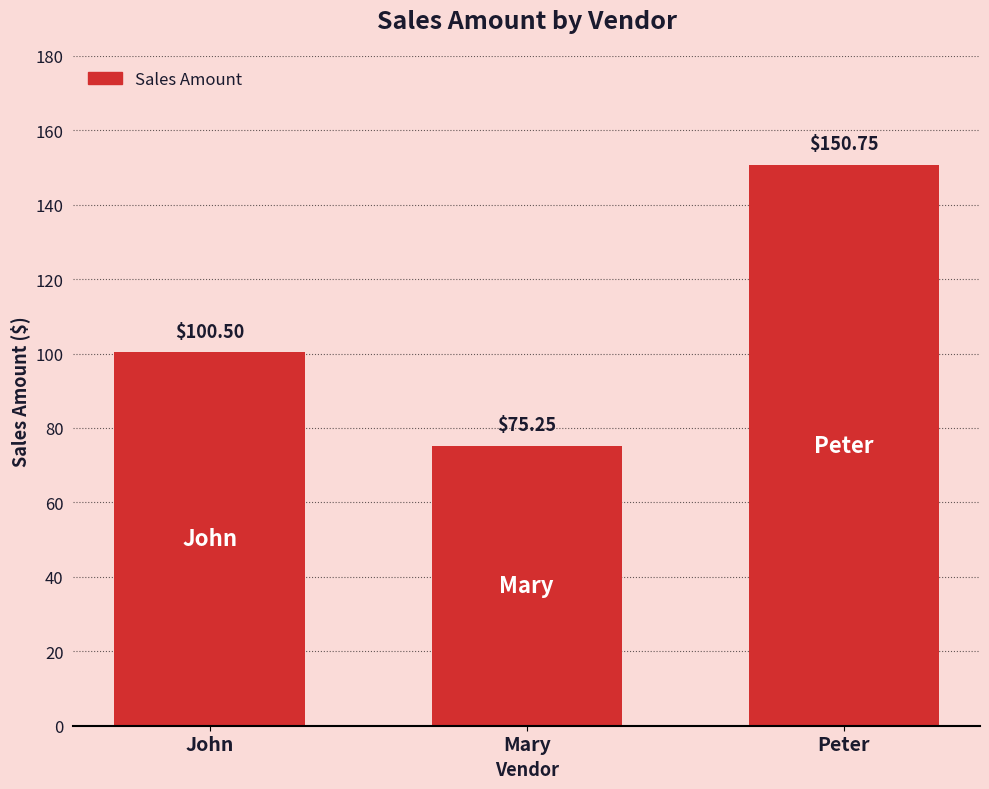

Count the number of values greater than 100.

2